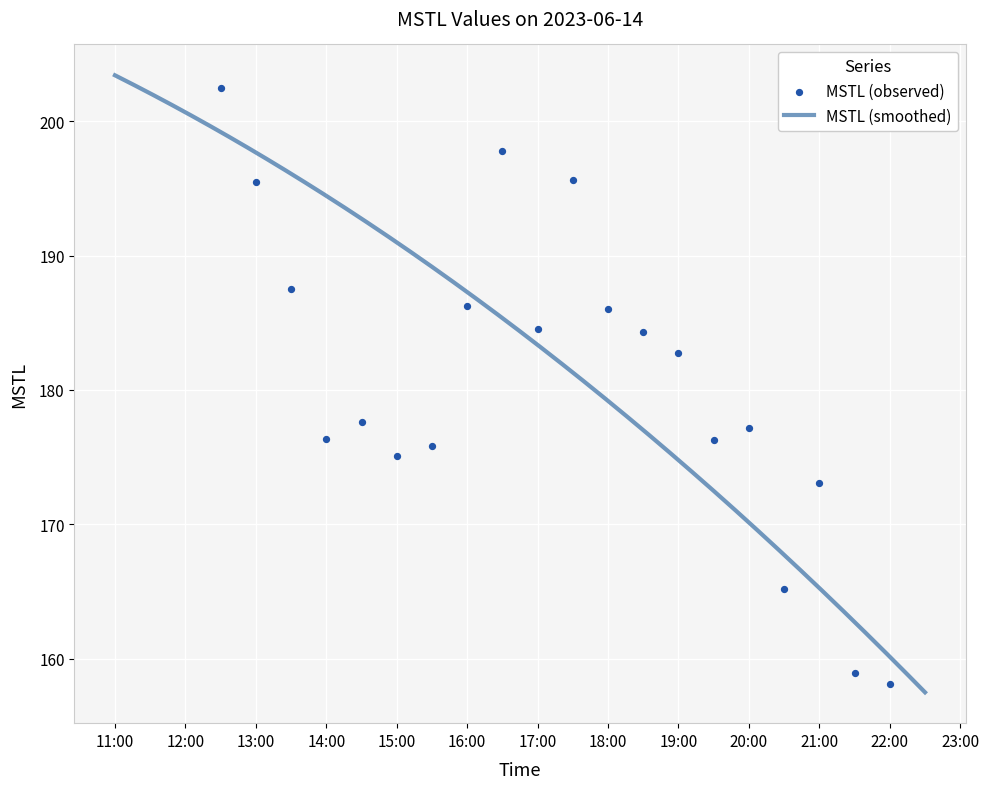

What is the maximum value for MSTL (smoothed)?

203.4